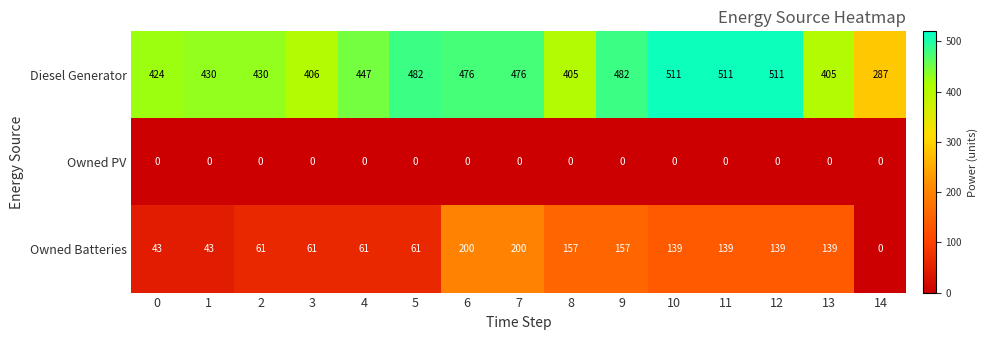

Is it true that Diesel Generator equals 761 at 4?

False